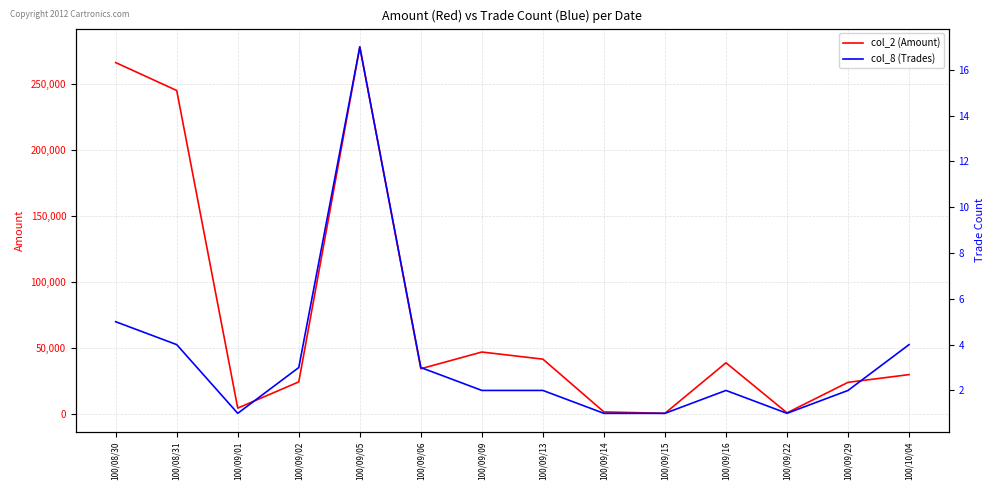

What is the total value across all series at 100/09/14?

1481